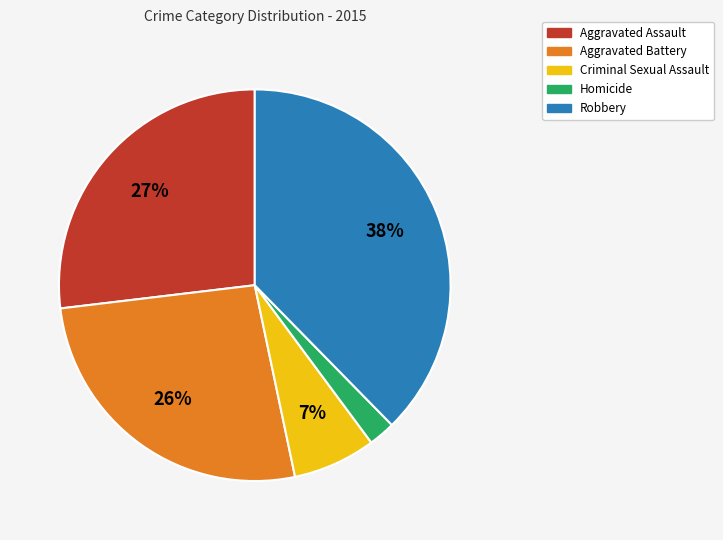

Is Robbery the majority of the pie?

No